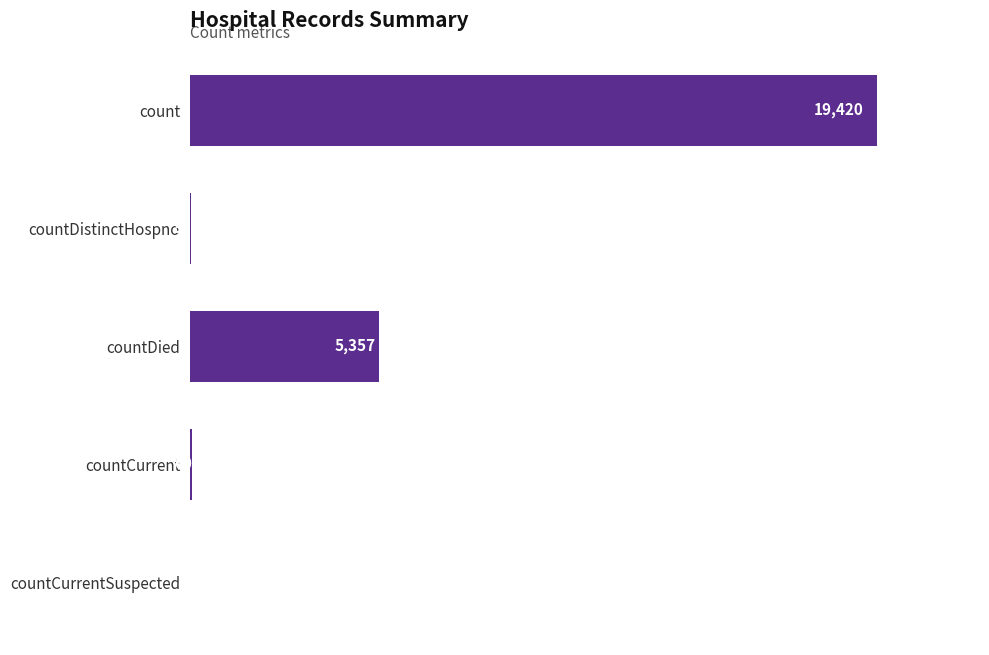

Which has a higher value, count or countDied?

count